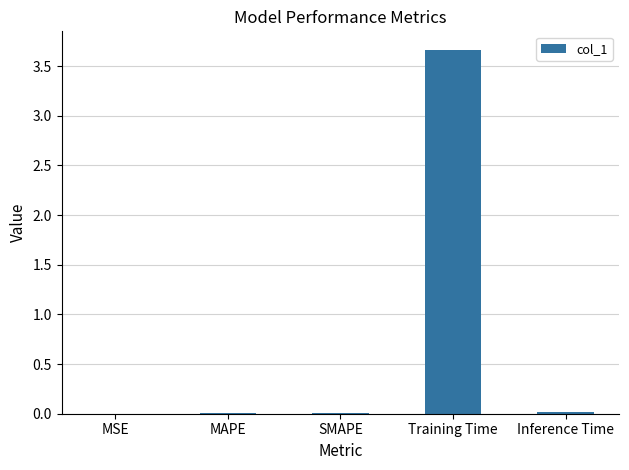

Is it true that the value at Training Time is 3.7?

True